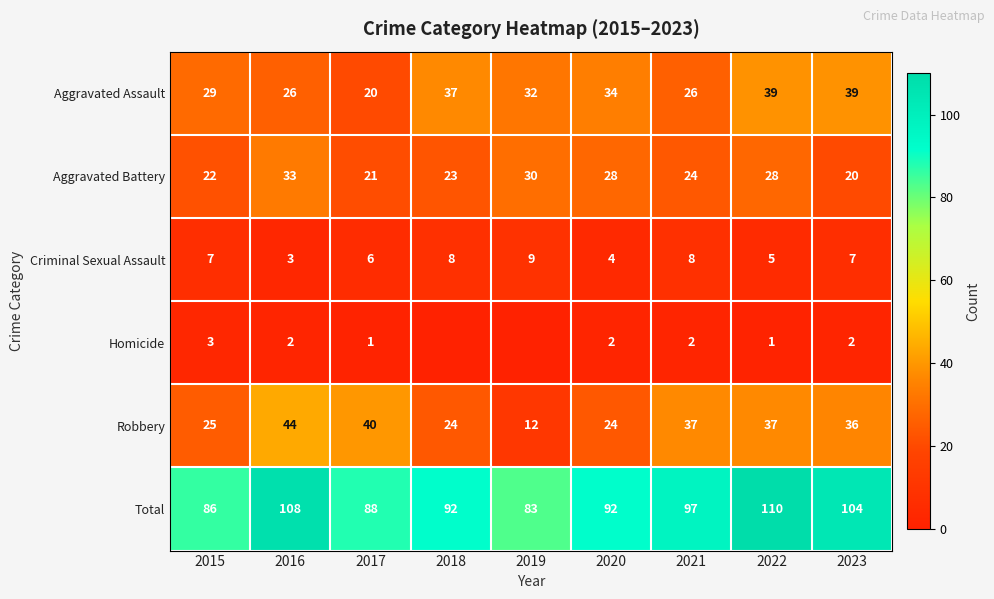

What is the spread (max minus min) of values at 2017?

87